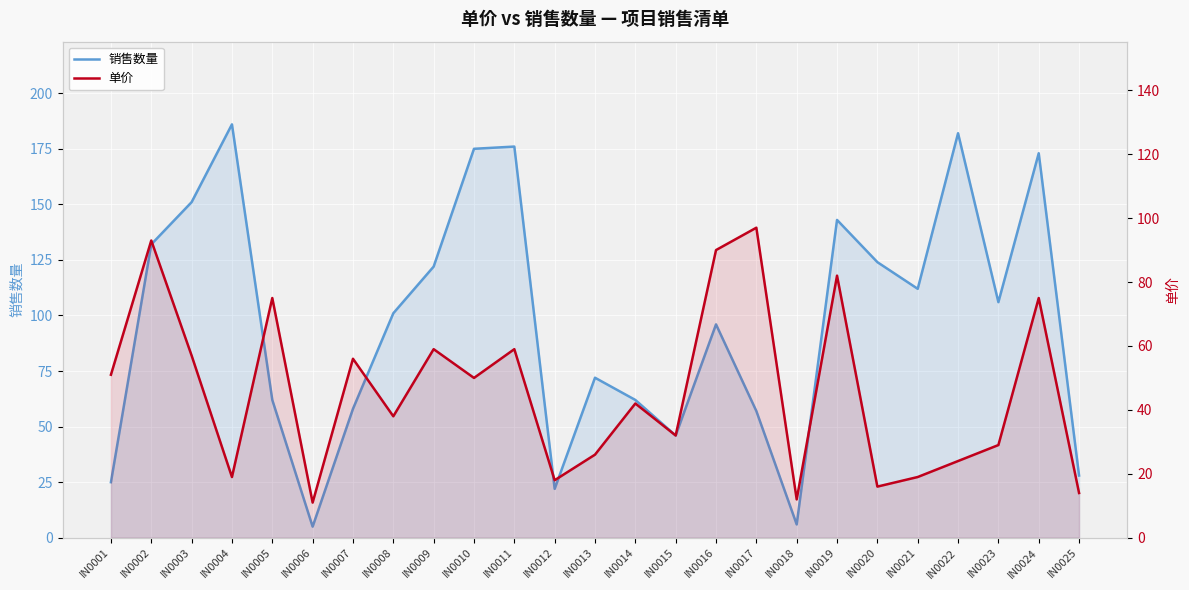

What is the spread (max minus min) of values at IN0005?

13